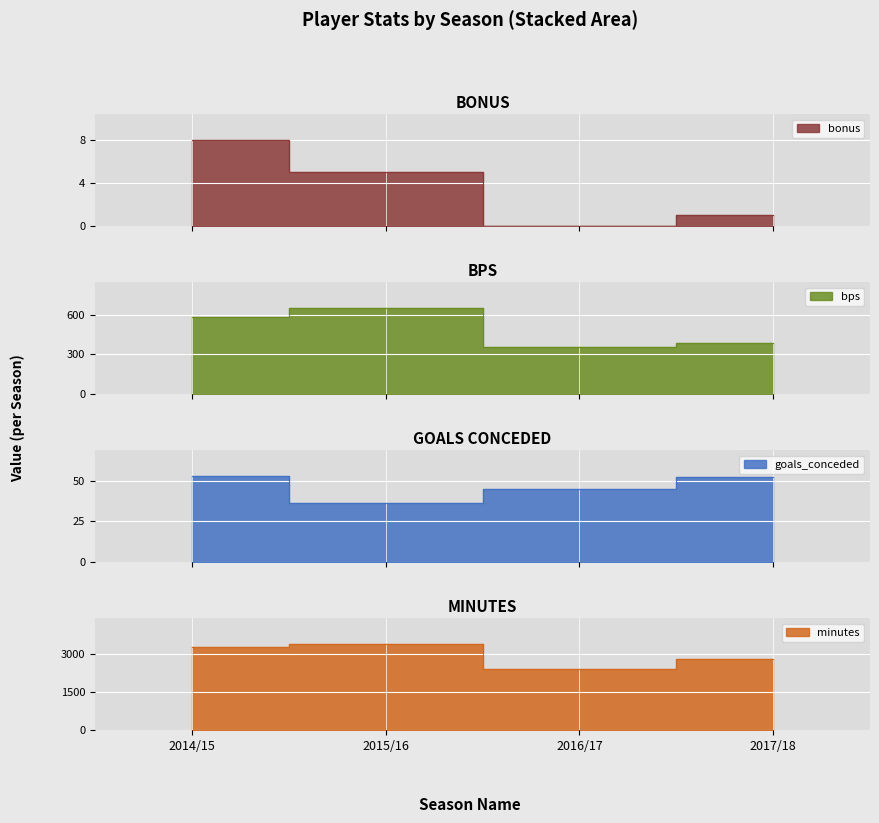

What is the difference between the goals_conceded values at 2014/15 and 2017/18?

1